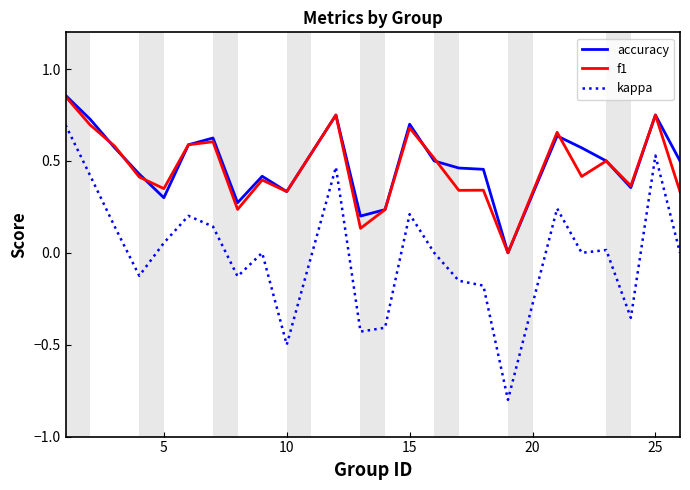

True or false: kappa and f1 intersect in this chart.

False